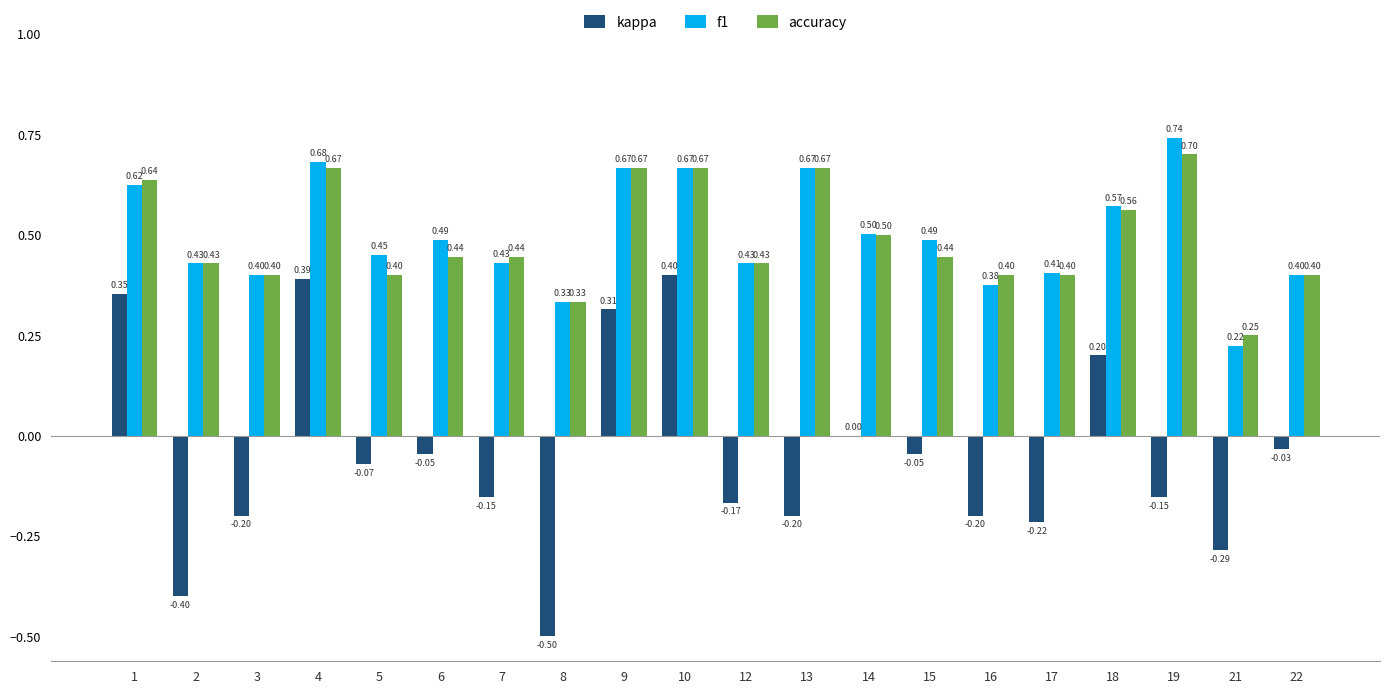

What is the total value across all series at 15?

0.9